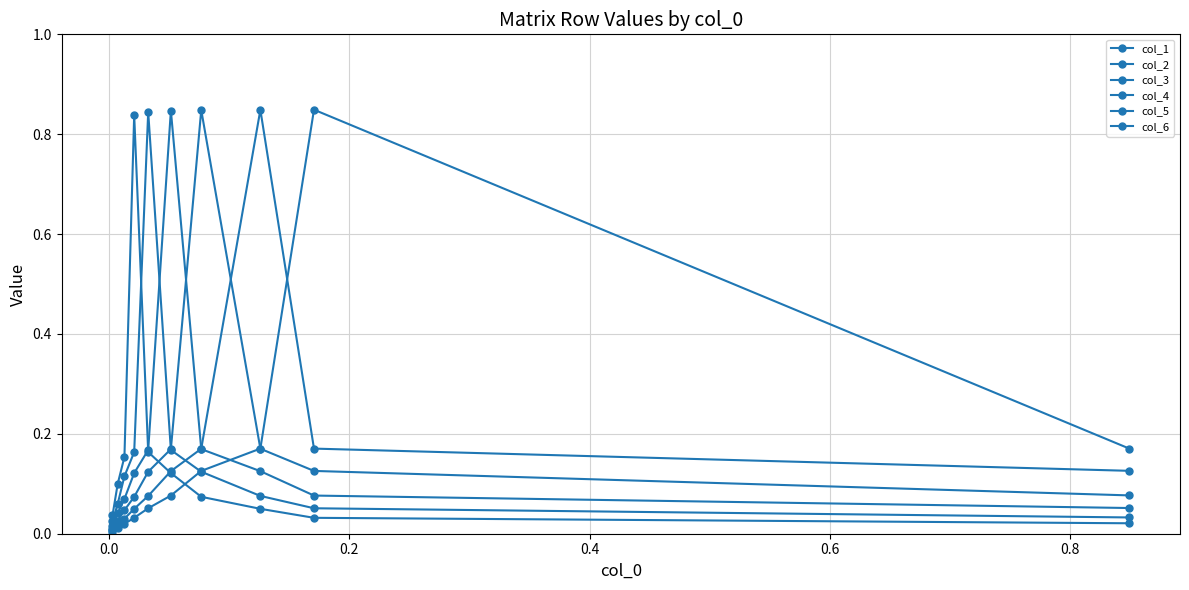

Is this an area chart (filled region under the line)?

No